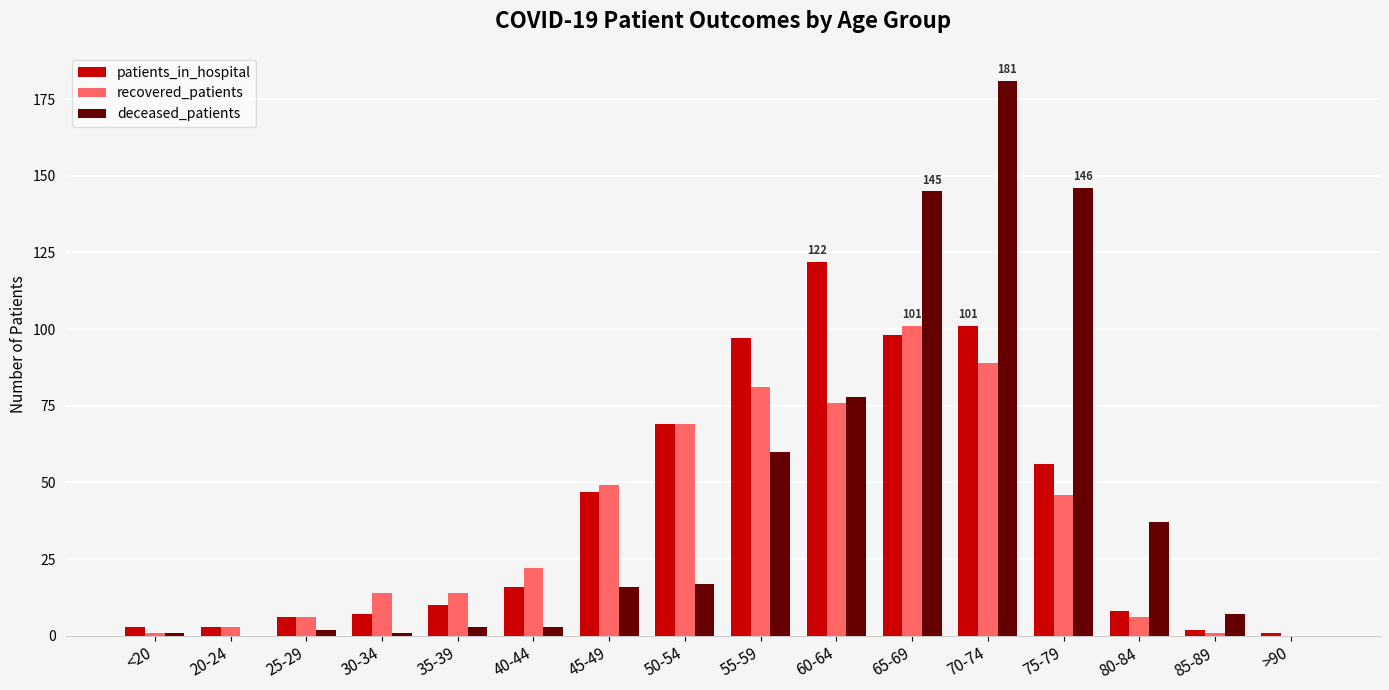

What is the greatest value displayed?

181